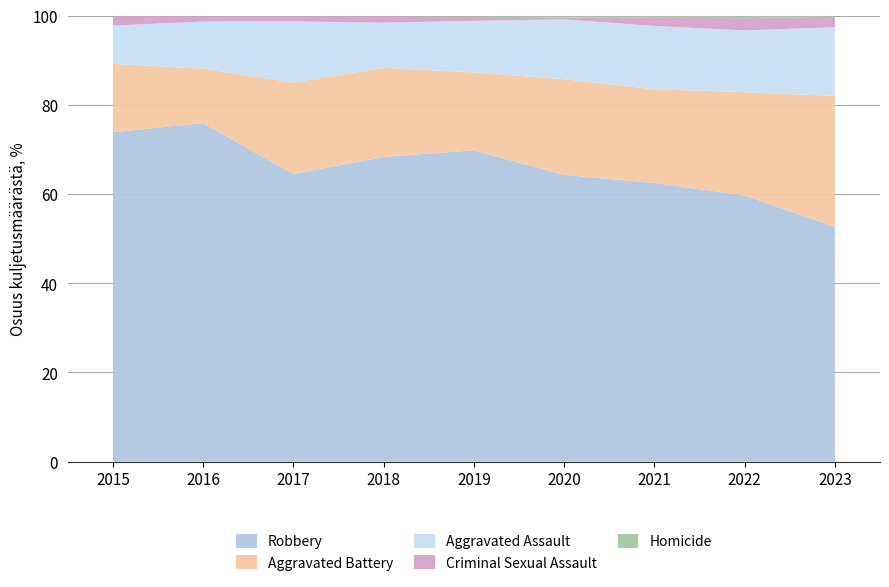

Reading right to left, what are all the values shown in this chart?

Robbery: 423	521	484	450	591	520	446	510	395
Aggravated Battery: 236	202	163	150	148	152	142	82	82
Aggravated Assault: 124	121	110	94	98	77	95	71	46
Criminal Sexual Assault: 19	24	14	3	8	11	8	8	12
Homicide: 2	5	4	3	2	1	1	1	0